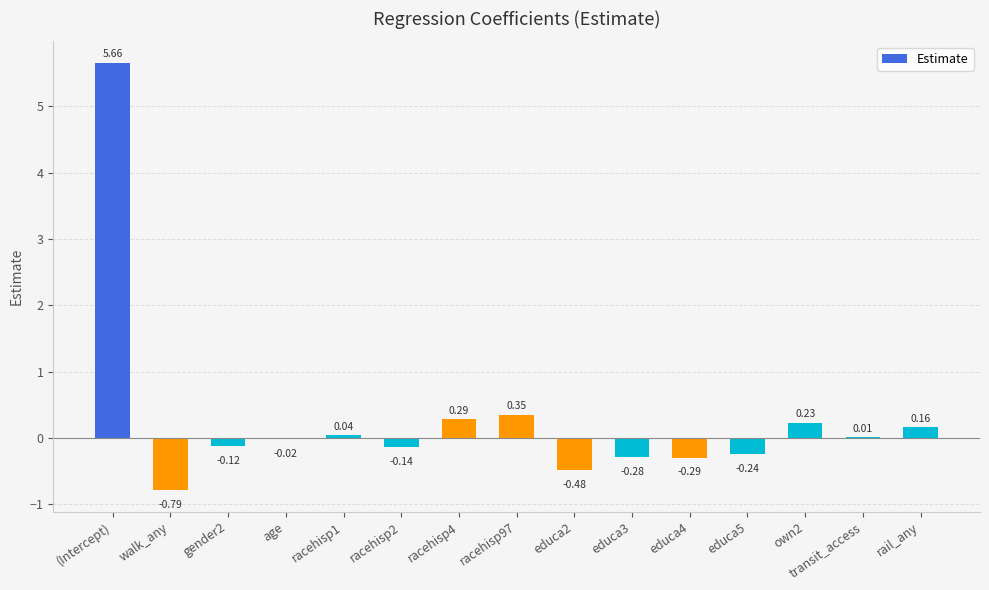

What is the sum of the values at age and (Intercept)?

5.6